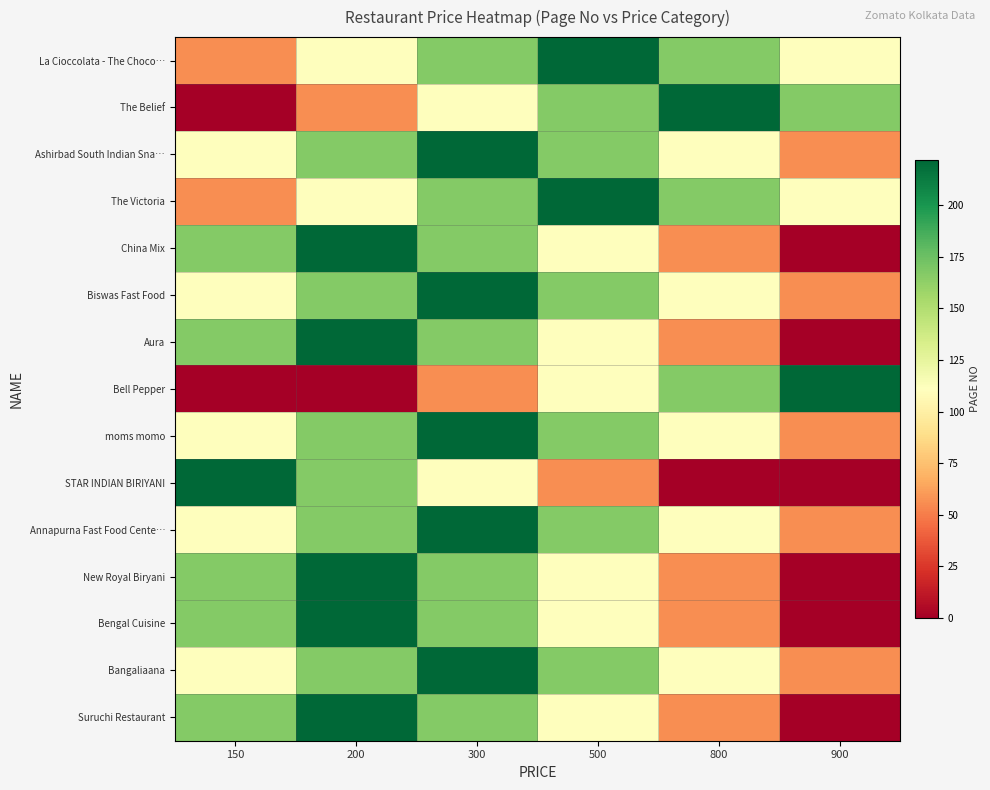

Count the number of data series in this chart.

15